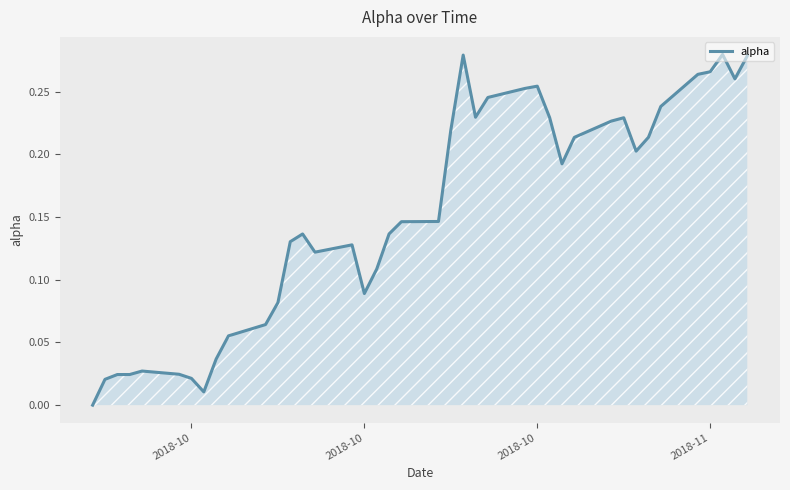

How many categories are shown in the chart?

40